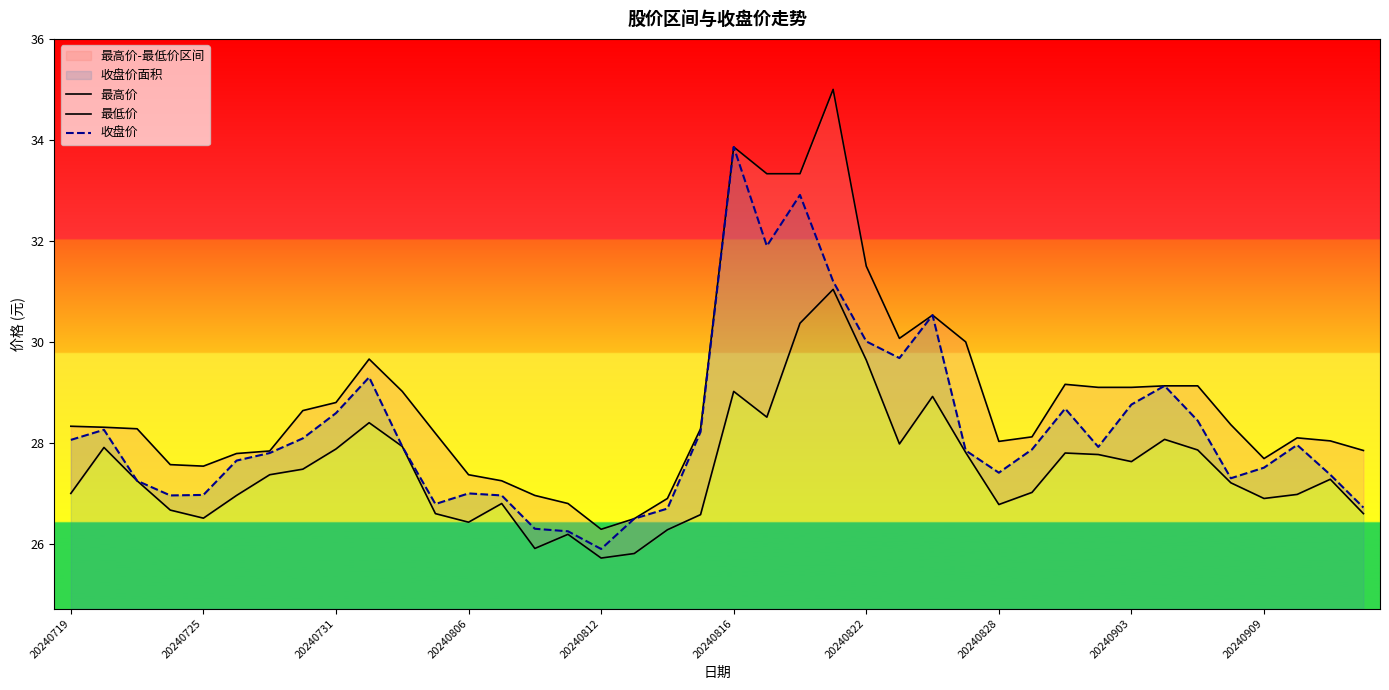

In 最高价, how many points are lower than both neighbors (excluding endpoints)?

5